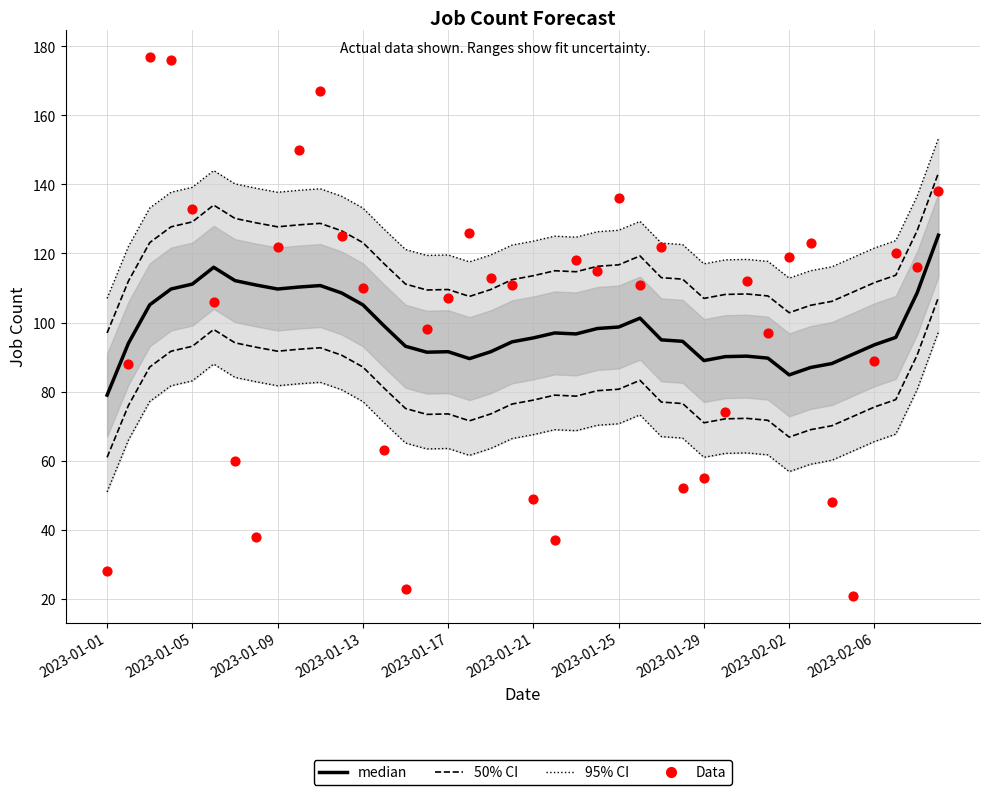

Which series contains the highest Y value?

Data